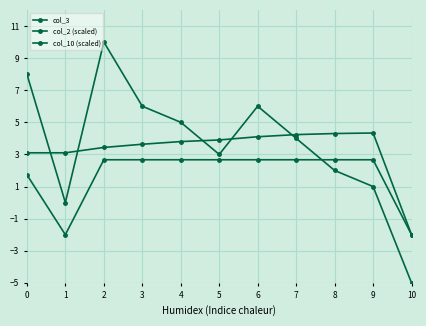

Does the chart have visible grid lines?

Yes